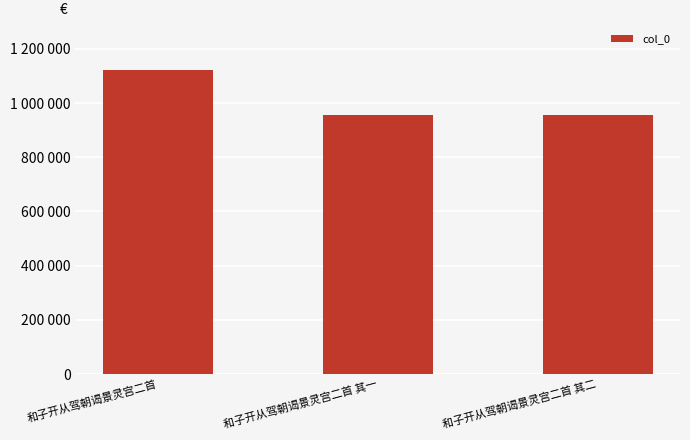

Are the bars grouped side by side (vs. stacked)?

No